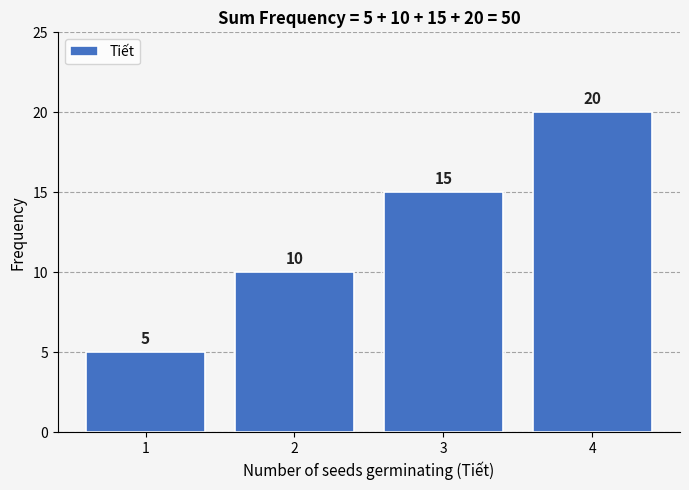

Reading left to right, what are all the values shown in this chart?

1=5	2=10	3=15	4=20